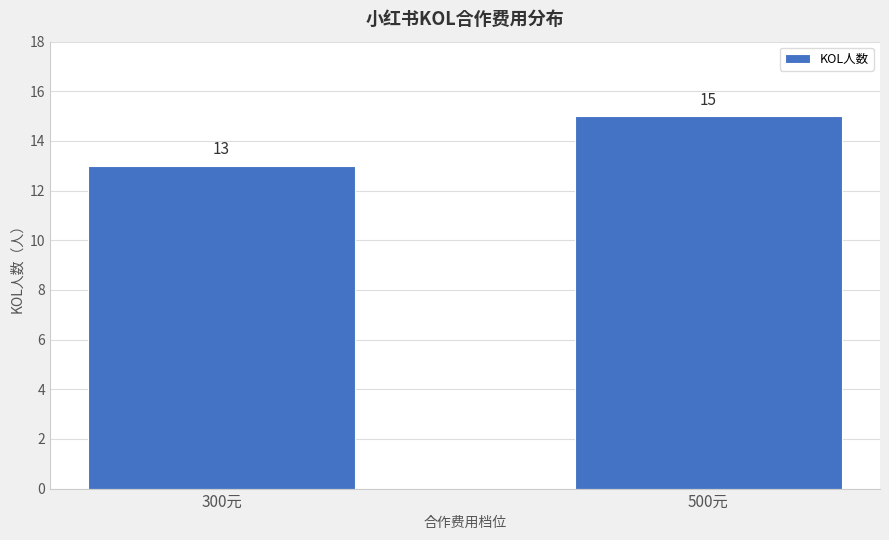

What is the sum of the values at 300元 and 500元?

28